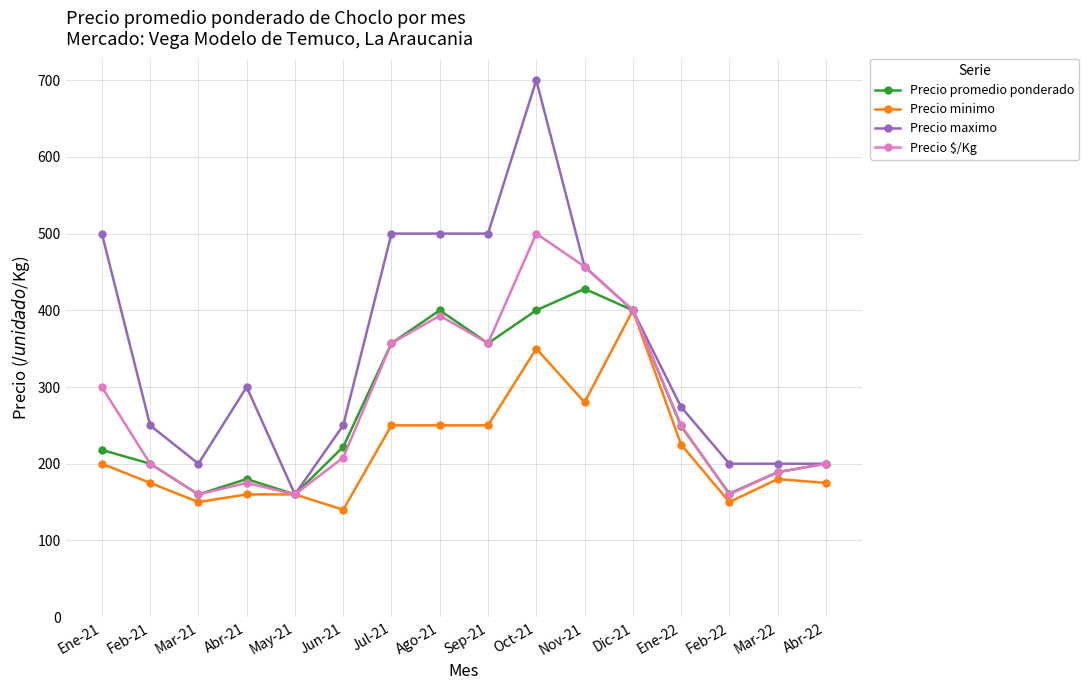

What is the spread (max minus min) of values at Jun-21?

110